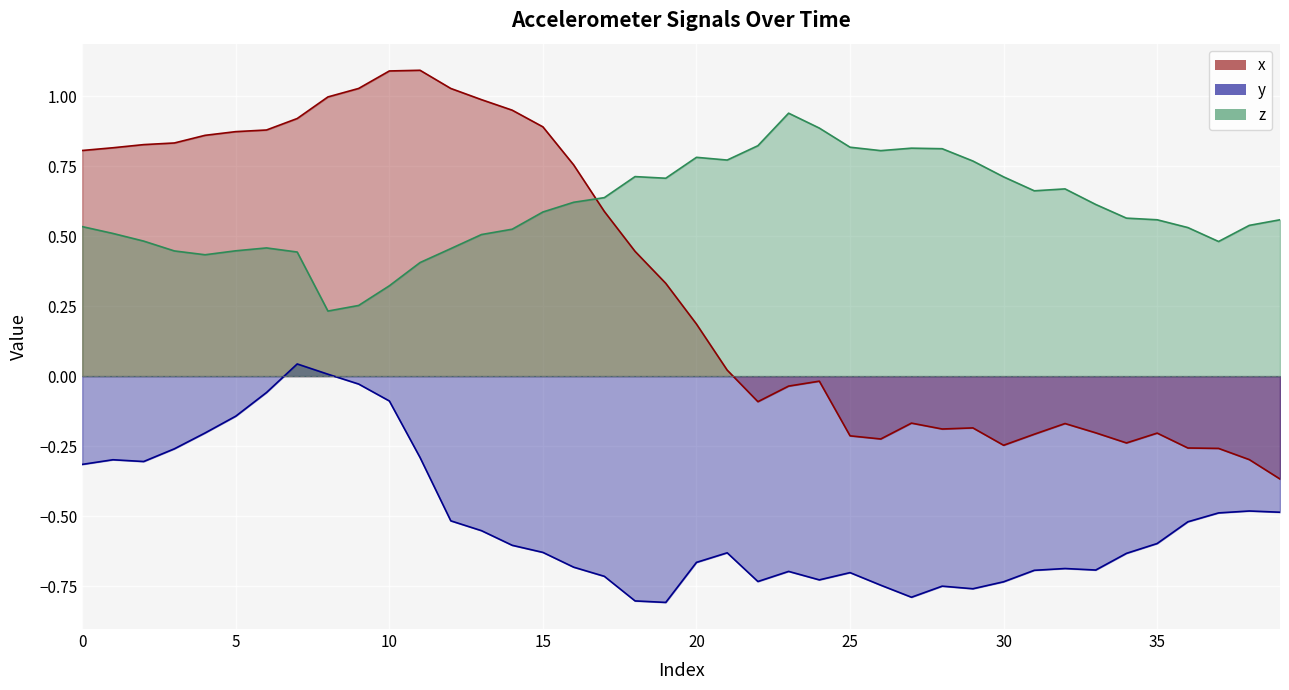

What is the difference between the x values at 17 and 33?

0.8